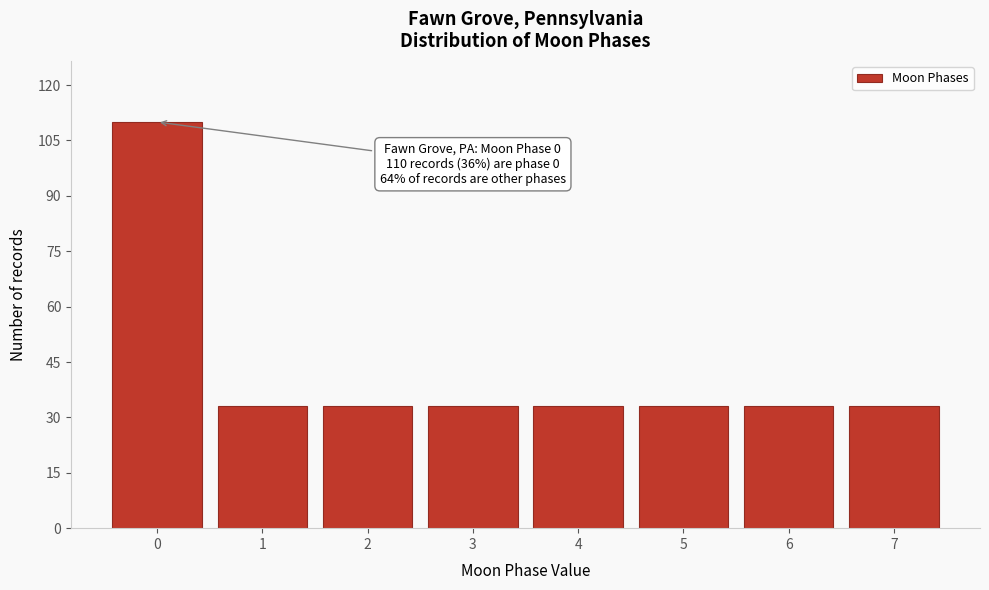

Reading left to right, transcribe all the data shown in this chart.

110	33	33	33	33	33	33	33